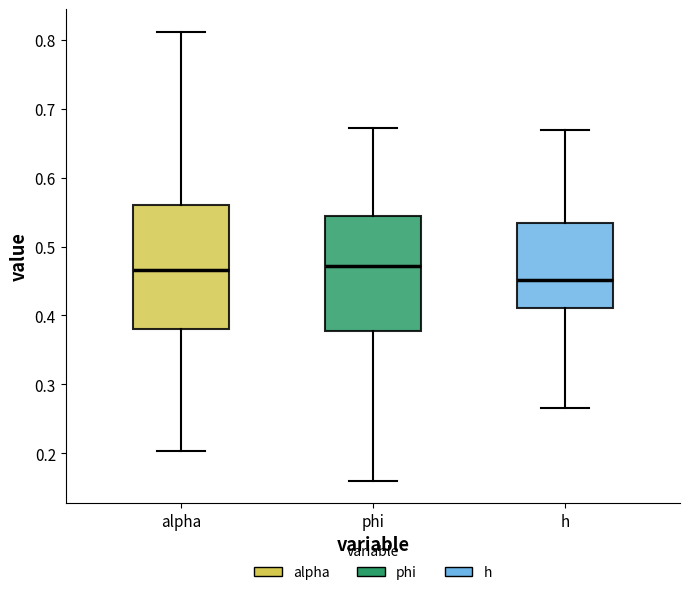

Reading left to right, transcribe this box plot: for each box, give where its median line is, the range the box spans, and where its two whiskers end, as read against the y-axis. The values are not printed on the chart, so give them approximately, as read against the axis.

alpha: median 0.47, box 0.38 to 0.56, whiskers 0.20 to 0.81
phi: median 0.47, box 0.38 to 0.54, whiskers 0.16 to 0.67
h: median 0.45, box 0.41 to 0.53, whiskers 0.27 to 0.67